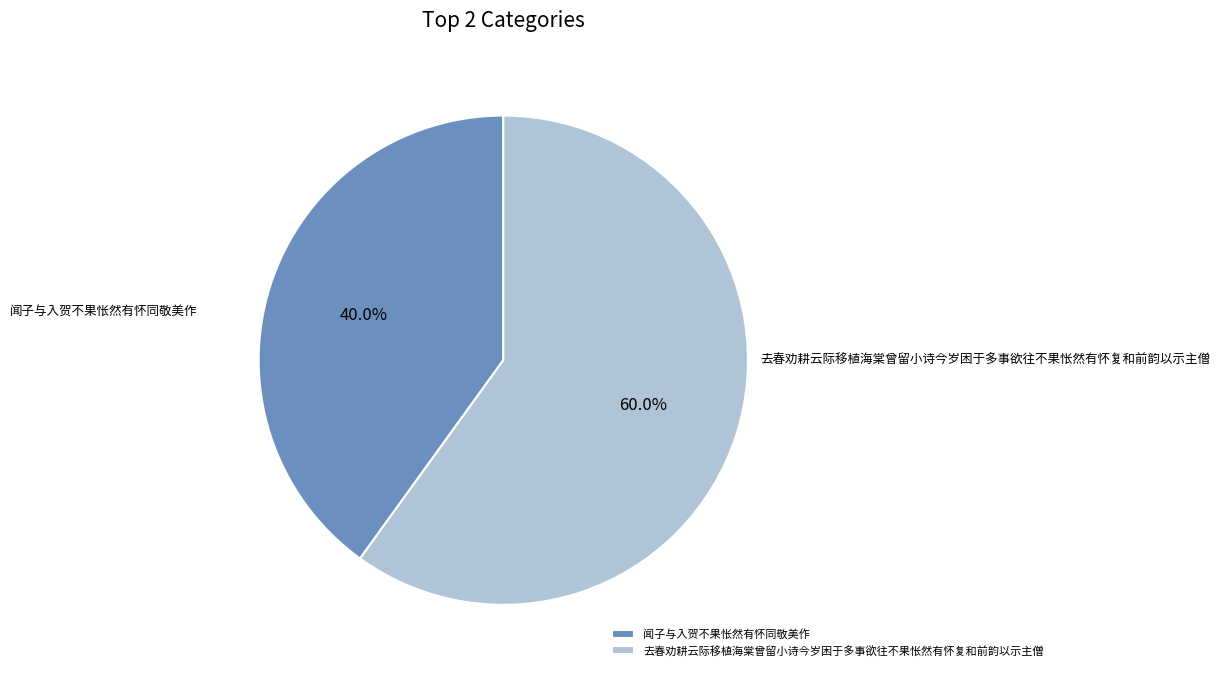

To the nearest percent, what percentage of the pie is 闻子与入贺不果怅然有怀同敬美作?

40%